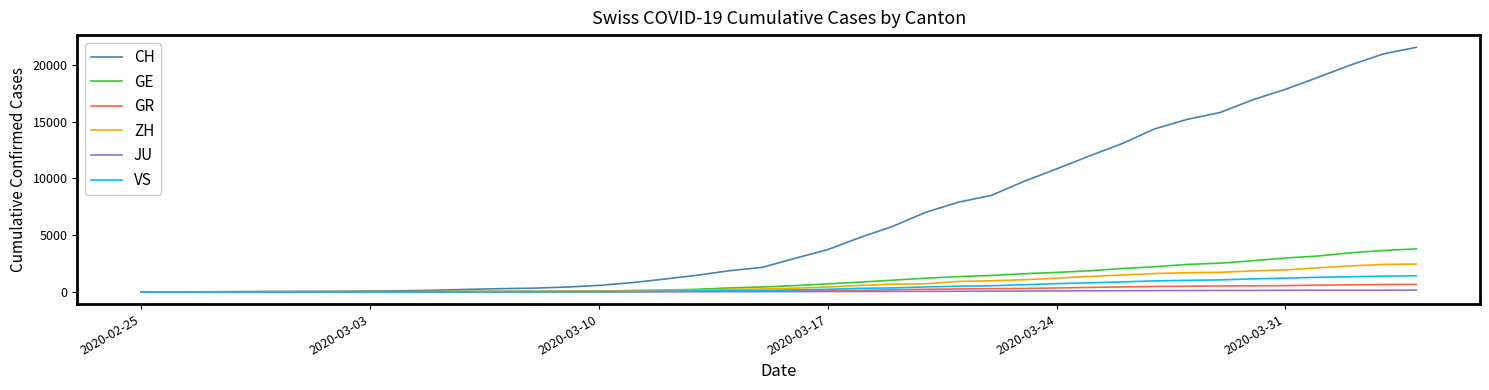

What are all the series names shown in the legend?

CH, GE, GR, ZH, JU, VS